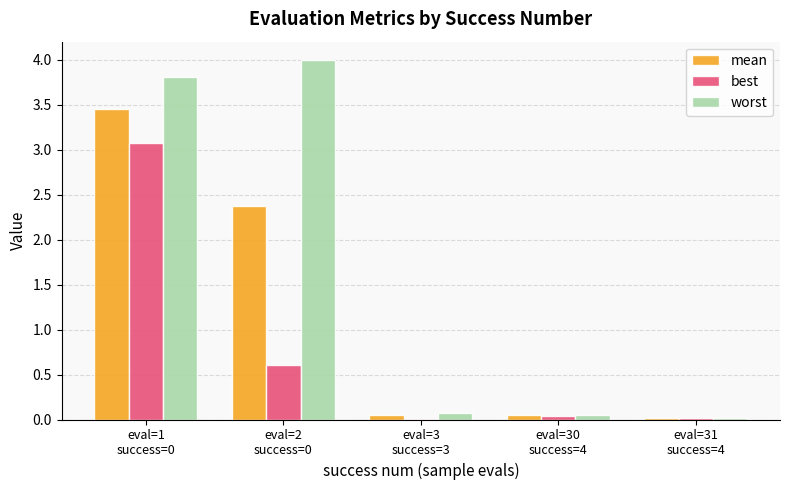

What is the sum of all worst values?

7.9